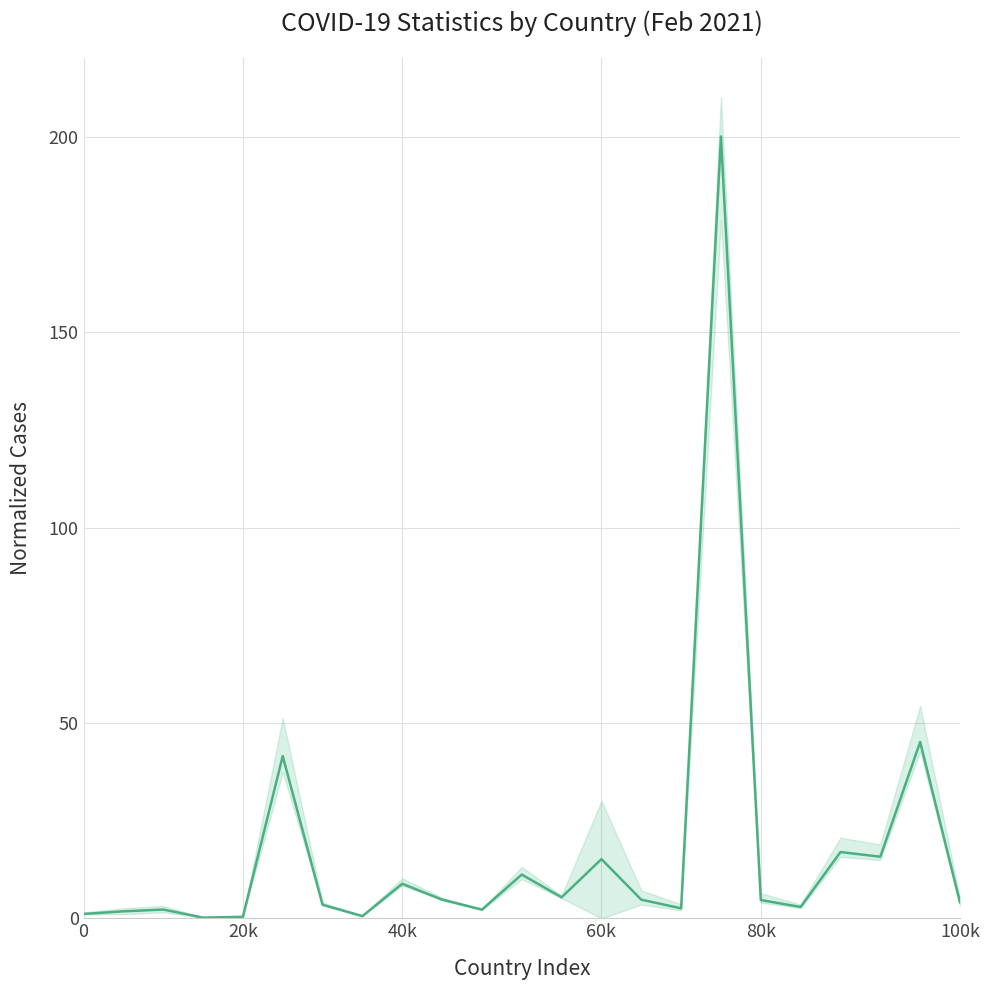

True or false: the data shows 6.9 at 14.

False